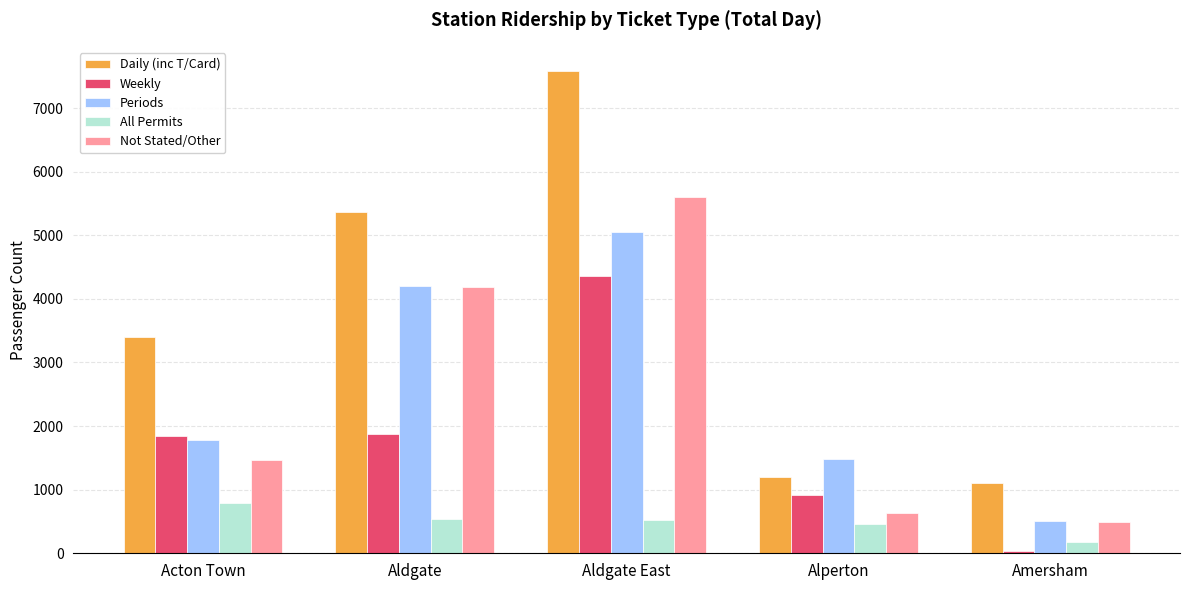

What is the sum of the Daily (inc T/Card) values at Alperton and Aldgate East?

8788